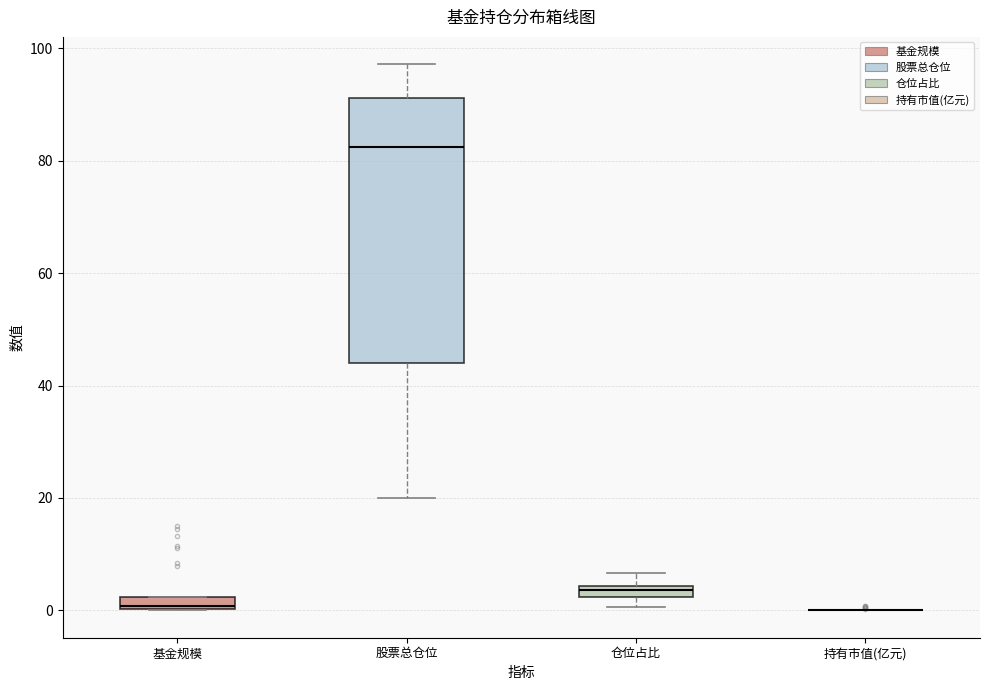

Where is the upper edge of the box for 仓位占比 on the y-axis? The values are not printed on the chart, so give them approximately, as read against the axis.

4